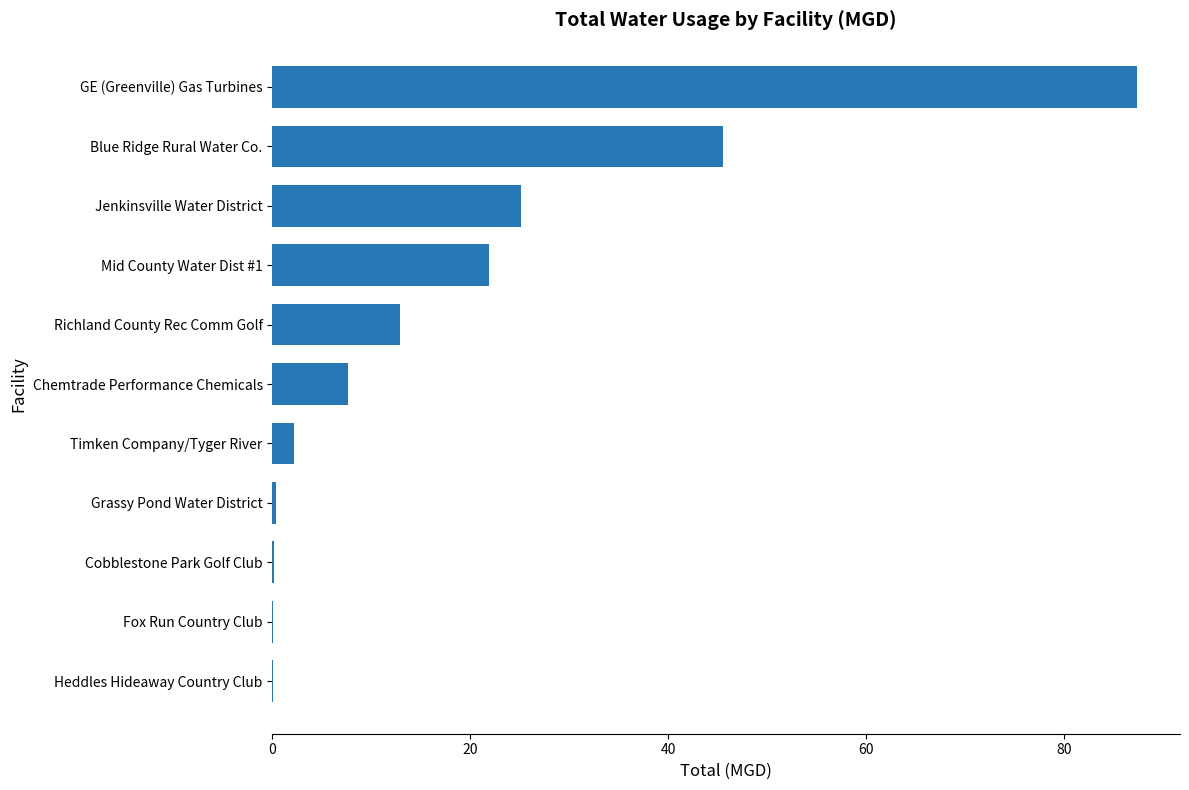

Which category has the highest value across all series?

GE (Greenville) Gas Turbines